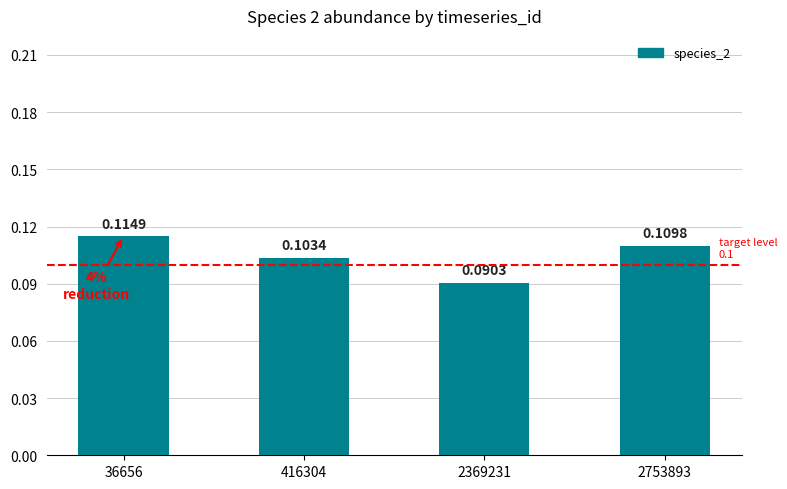

Rank the categories by value from lowest to highest.

2369231, 416304, 2753893, 36656